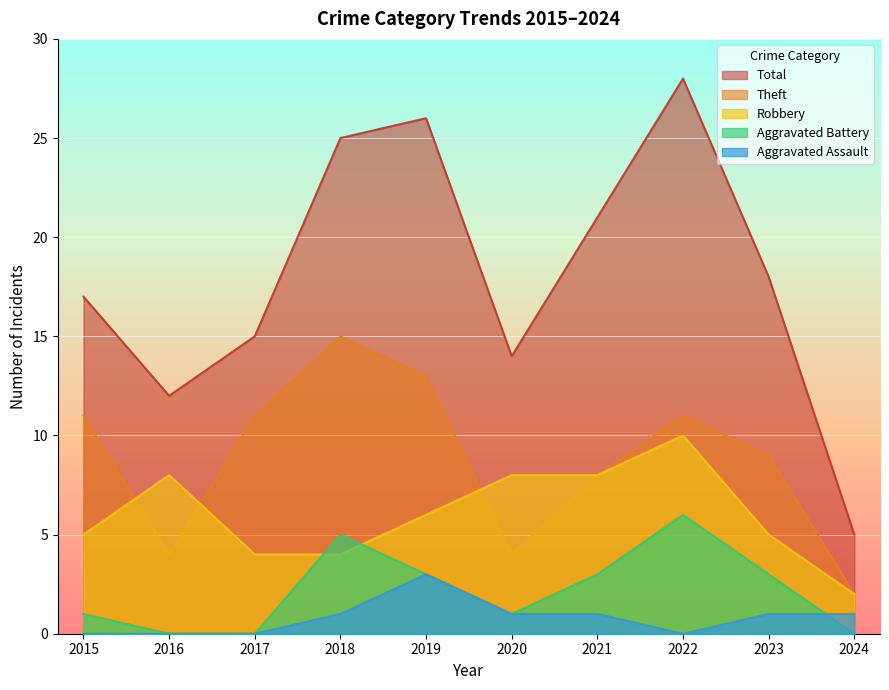

Which series has the largest total across all categories?

Total